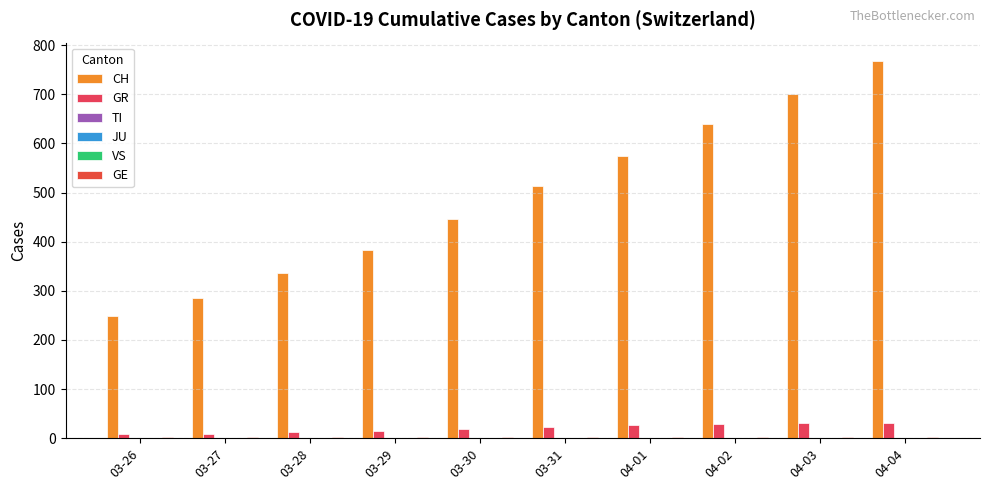

Does the chart contain stacked bars?

No